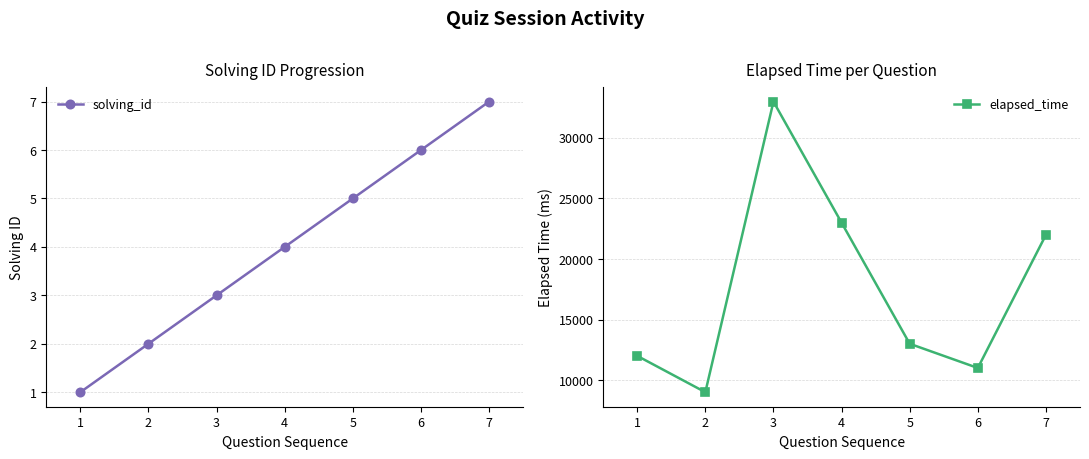

Does the chart have visible grid lines?

Yes